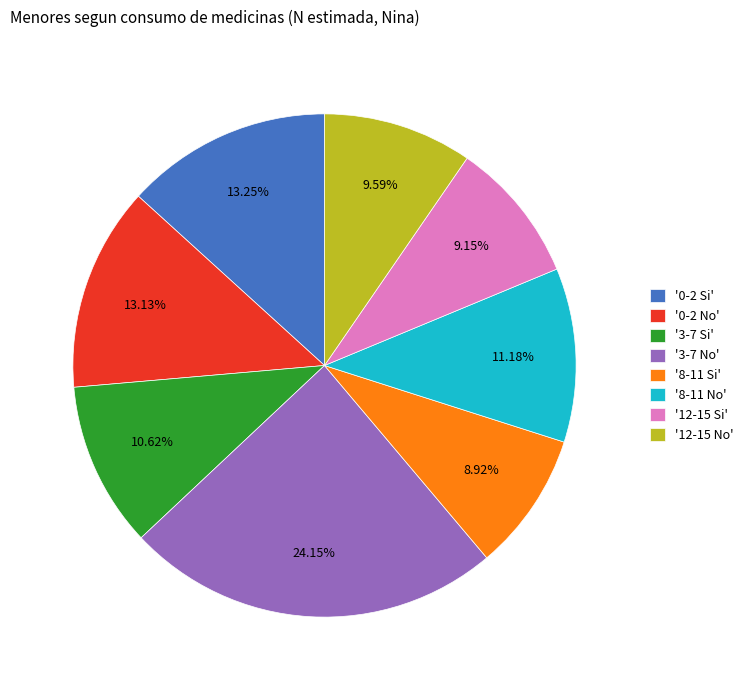

Is there a majority slice in this chart?

No